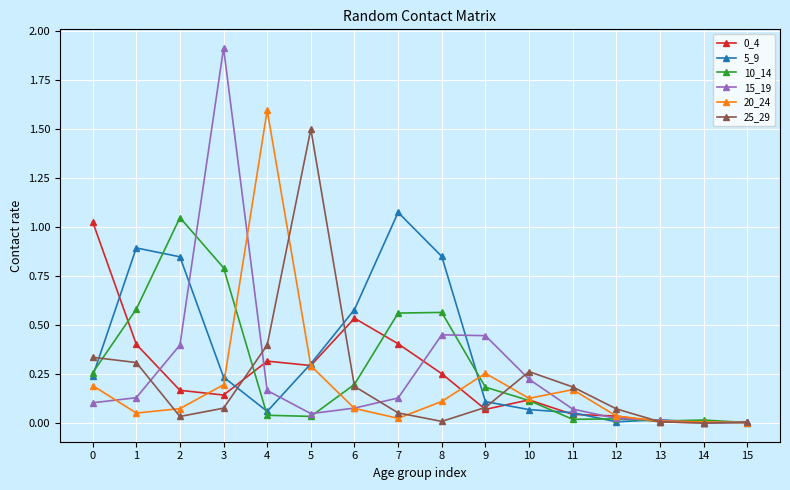

Which series has the largest range (max minus min)?

15_19